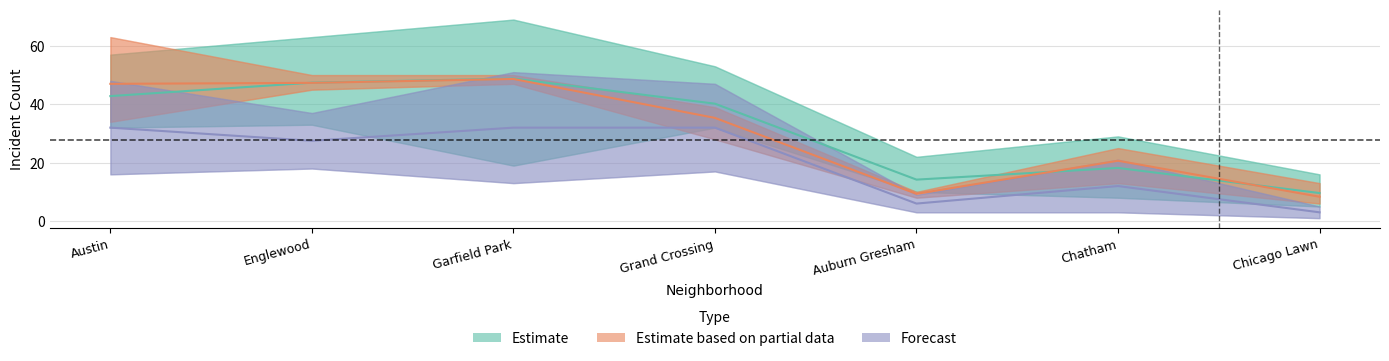

What is the label of the 1st point from the left?

Austin